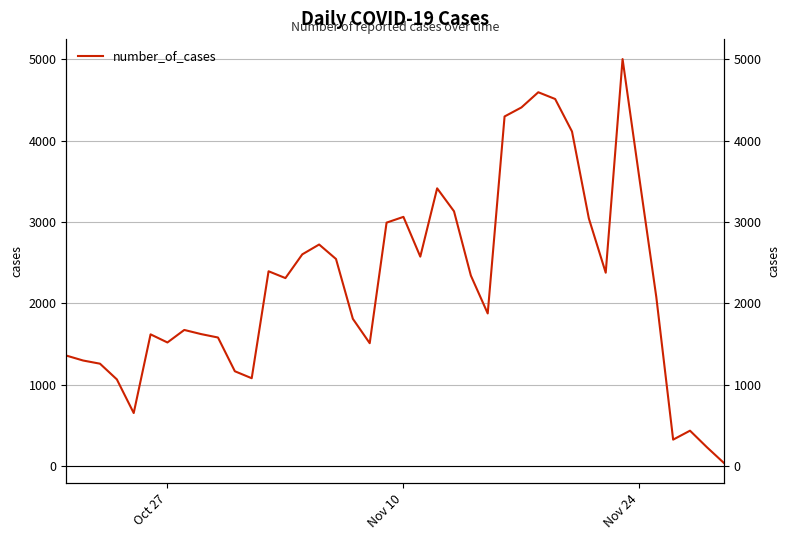

How many points are lower than both their immediate neighbors (excluding endpoints)?

9